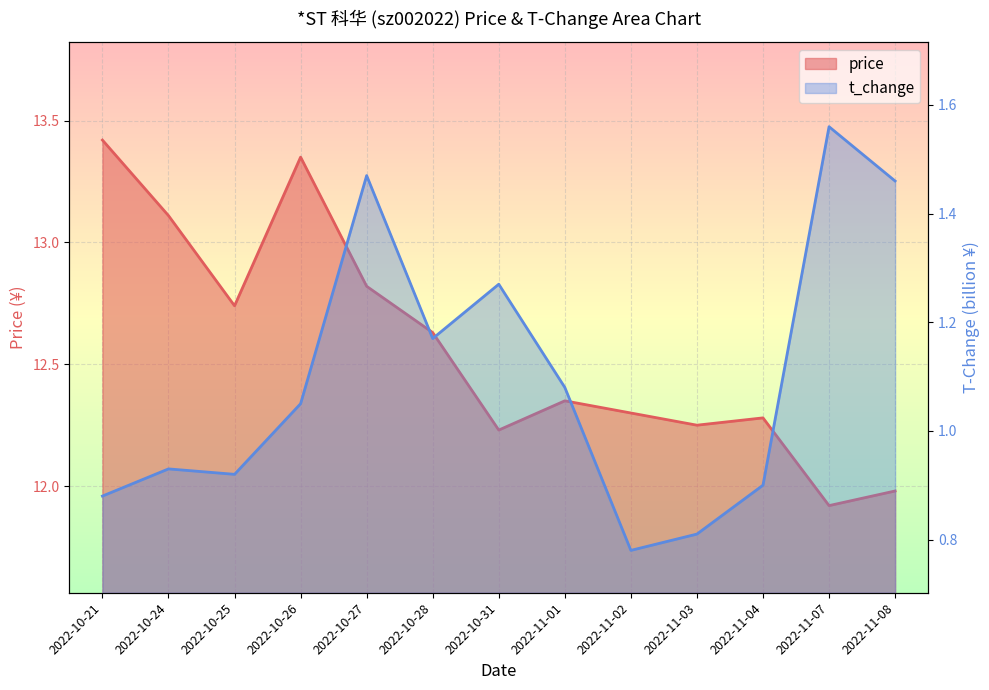

What is the spread (max minus min) of values at 2022-11-04?

11.4